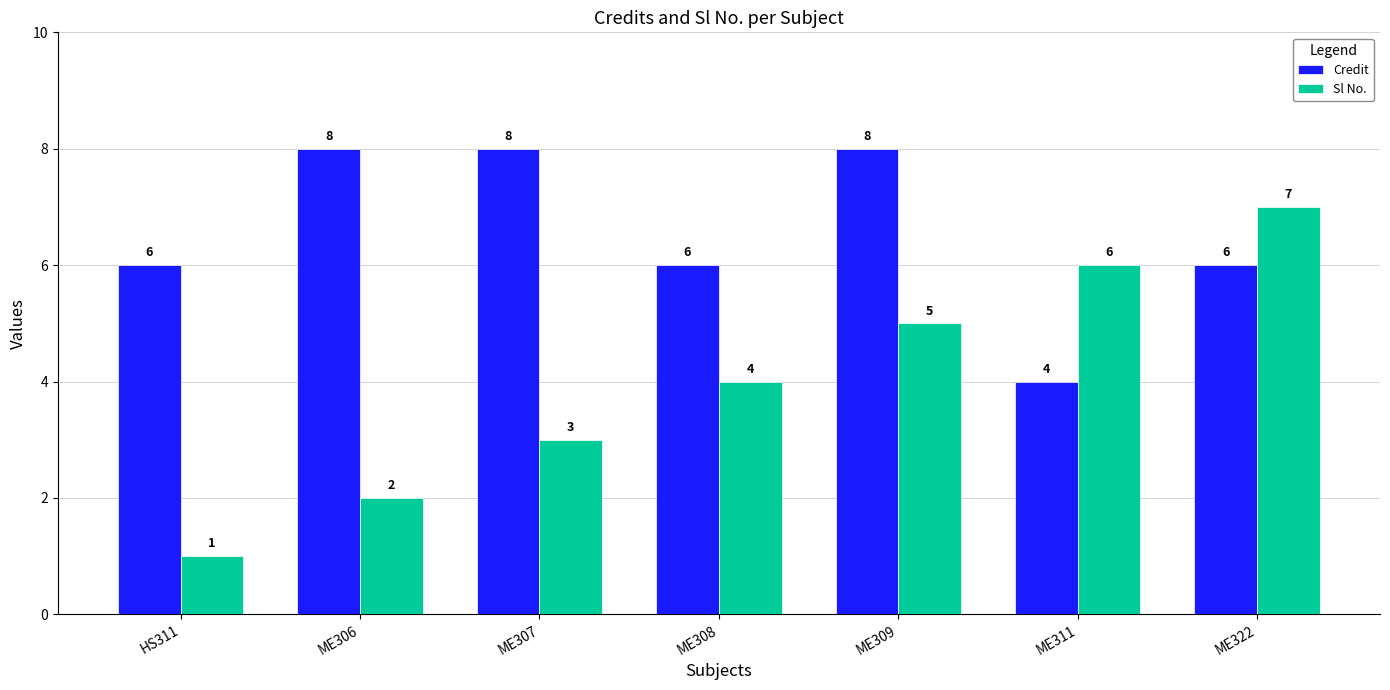

True or false: Credit has a value of 6 at ME322.

True